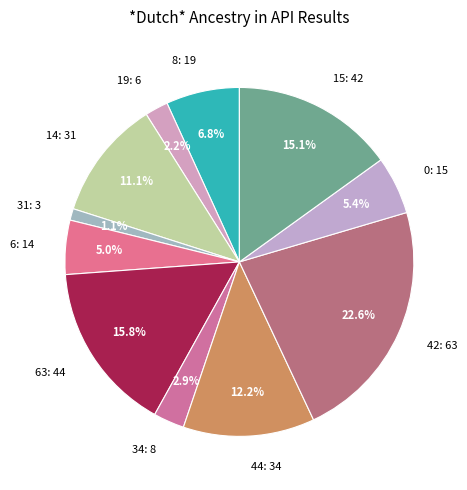

How many segments does this pie chart have?

11